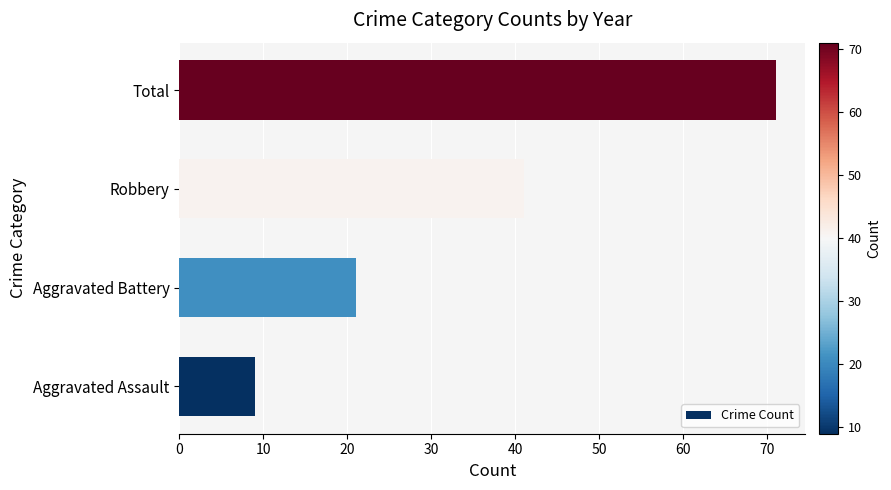

What is the greatest value displayed?

71